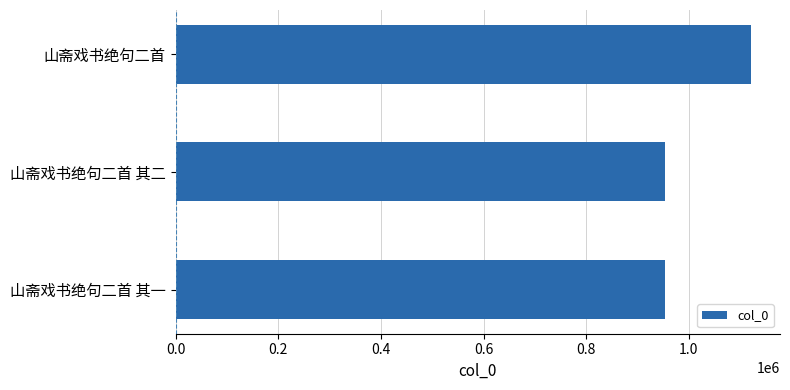

At which label is the value closest to 1037422?

山斋戏书绝句二首 其一